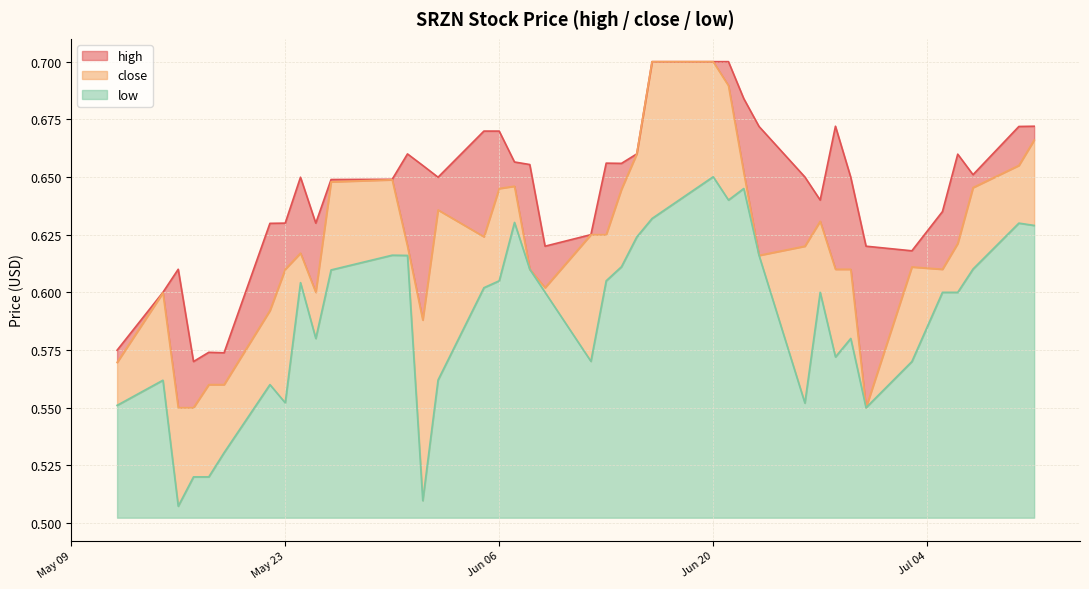

True or false: low and high cross at least once.

False